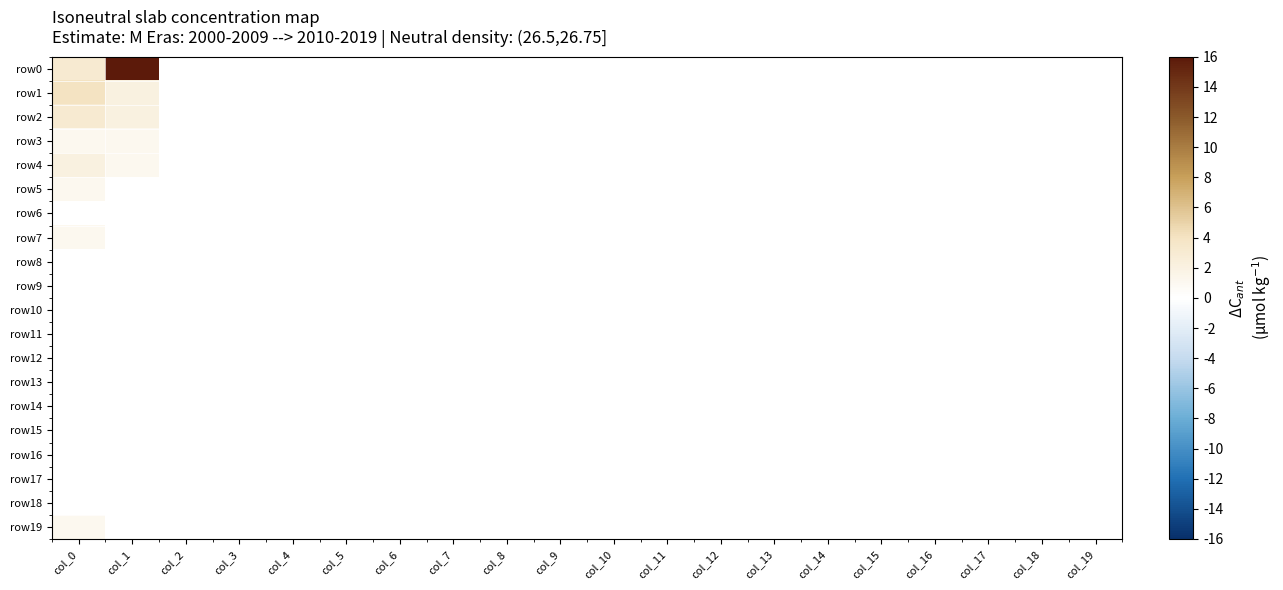

At how many categories does at least one series exceed 49?

1